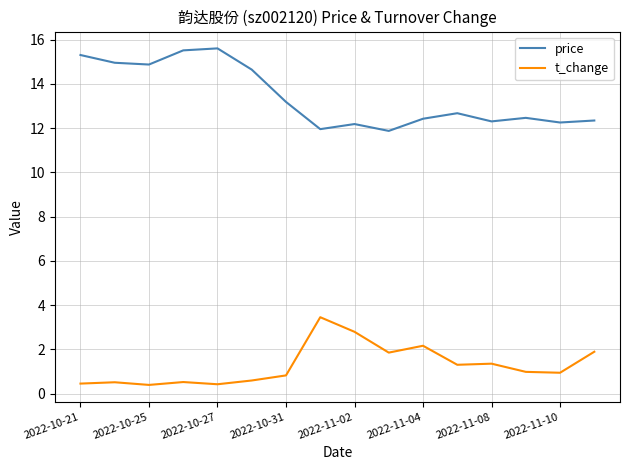

What is the difference between the maximum and minimum values in the t_change series?

3.1